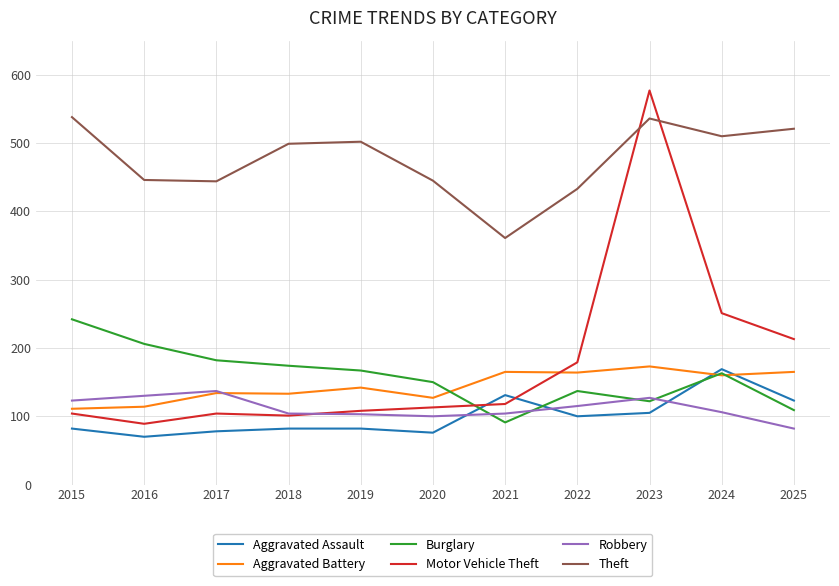

The value of Motor Vehicle Theft at 2023 is 371. True or false?

False